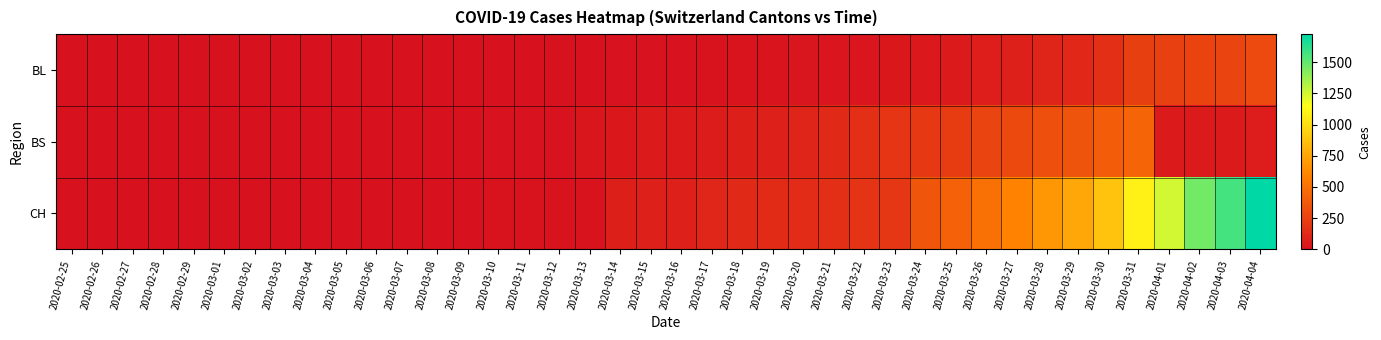

Which series has the largest range (max minus min)?

CH